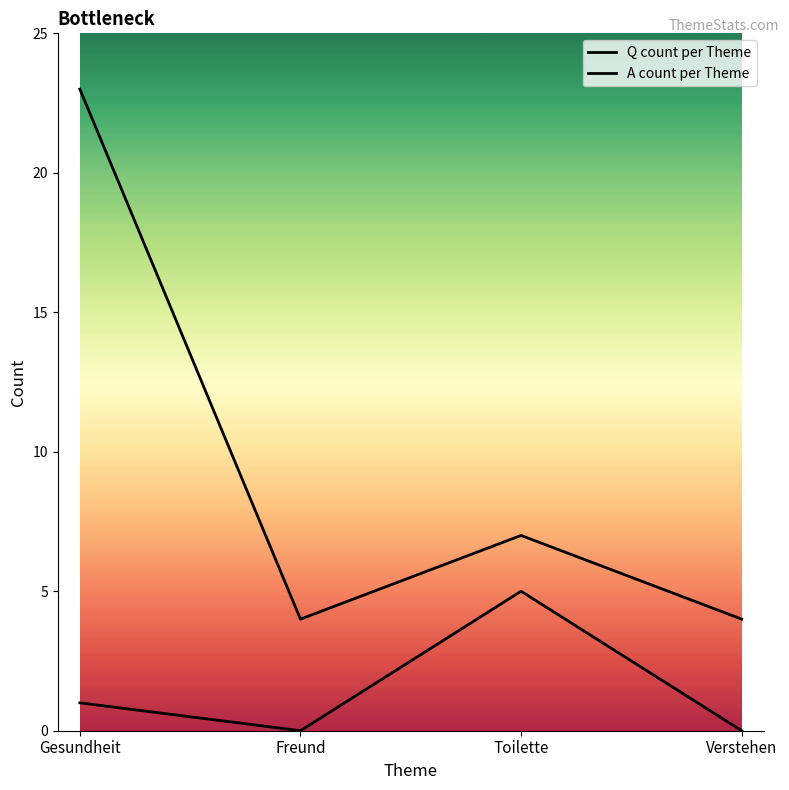

How many interior local valleys does the Q count per Theme series have?

1